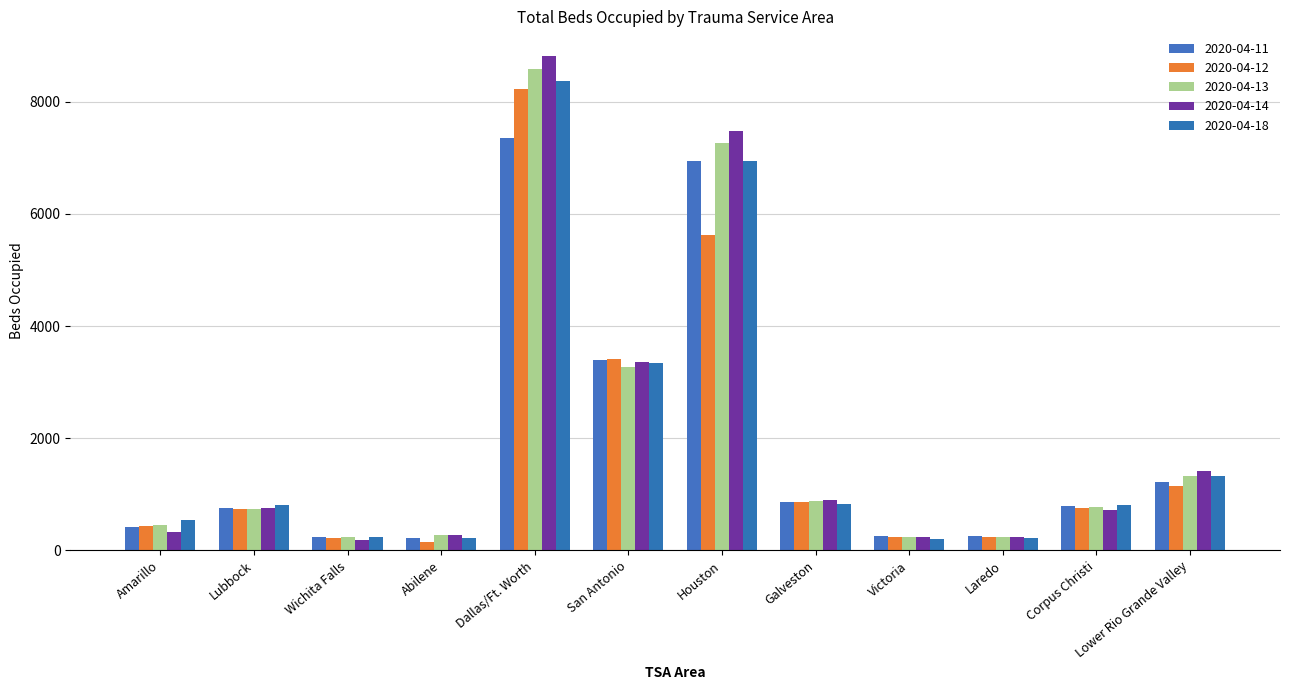

What is the sum of the 2020-04-12 values at San Antonio and Abilene?

3551